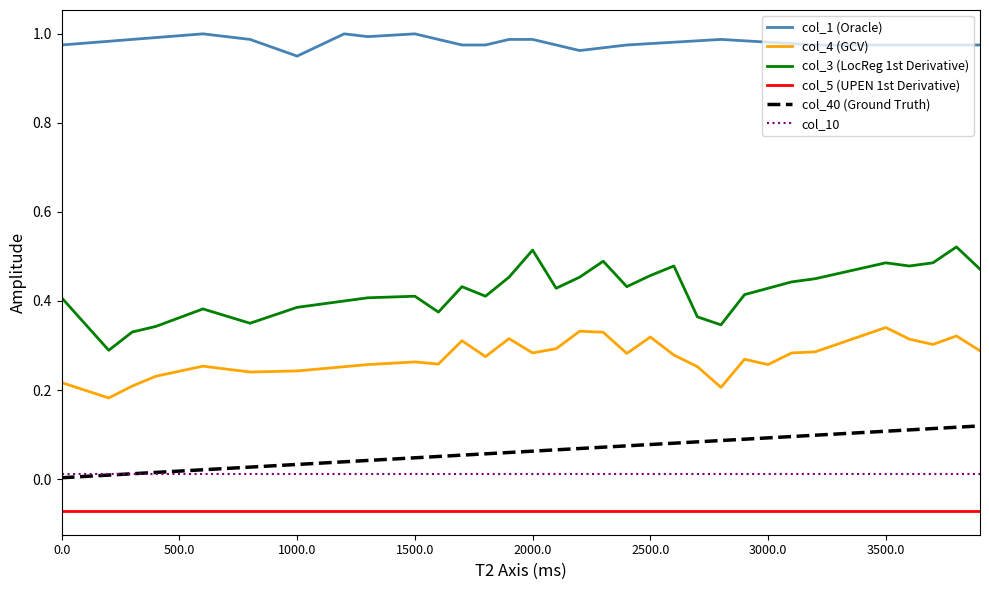

True or false: col_3 (LocReg 1st Derivative) and col_4 (GCV) intersect in this chart.

False